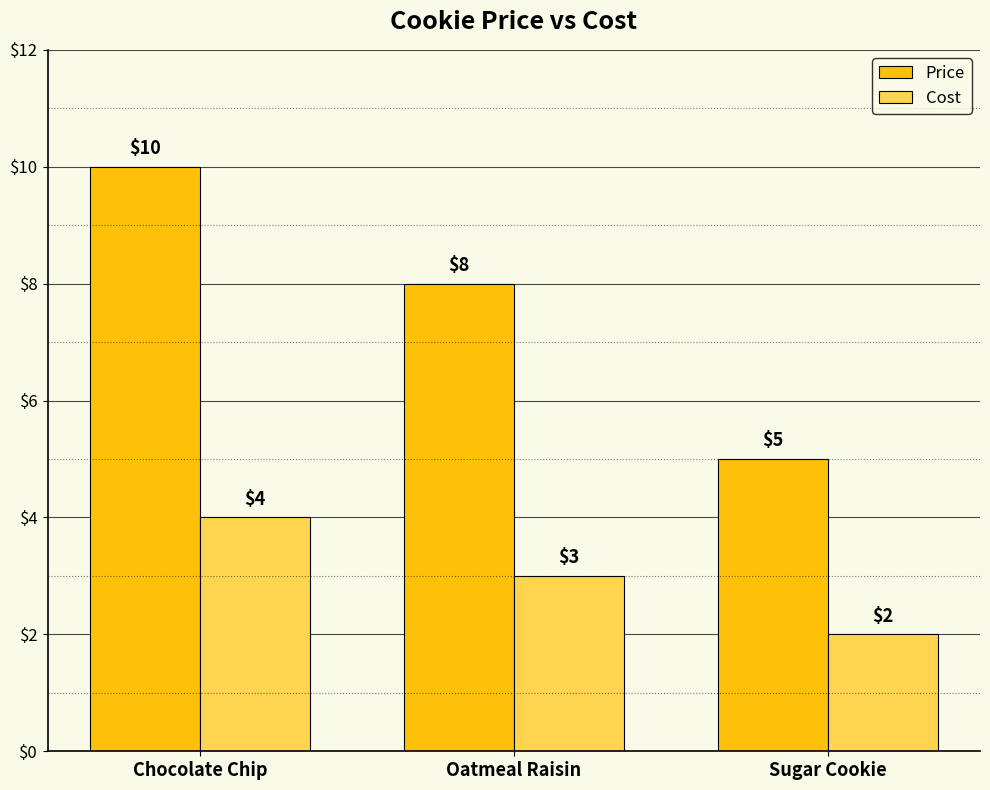

At which label does Cost first exceed 3?

Chocolate Chip